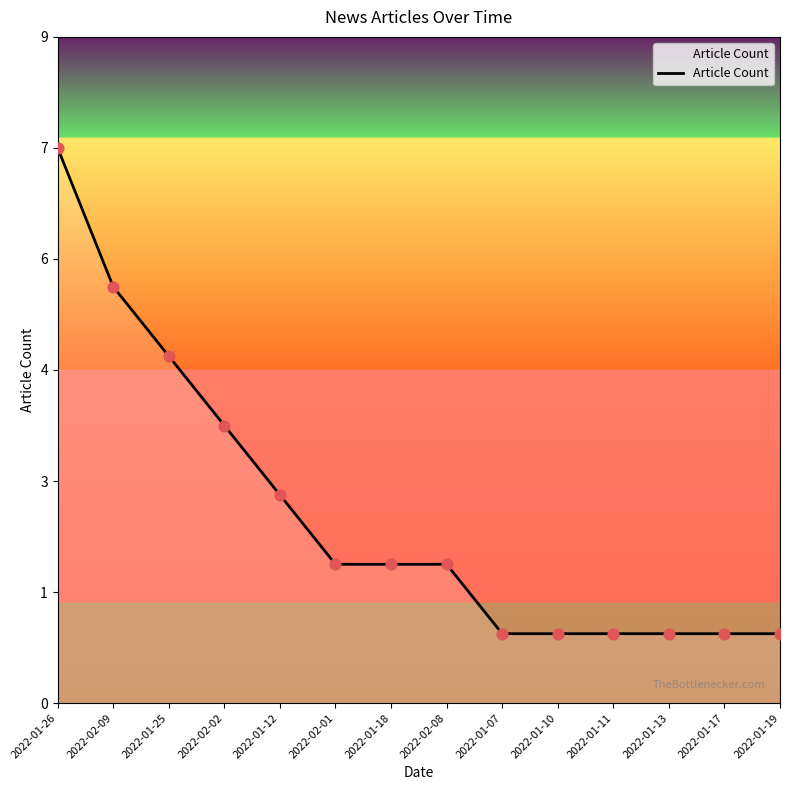

Does the chart have visible grid lines?

No